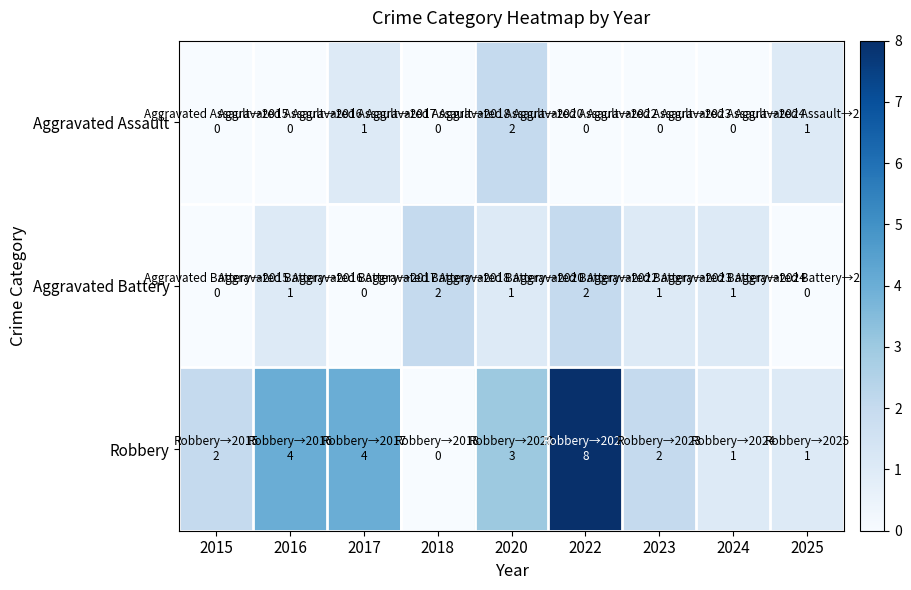

List the series in order of their peak value, highest first.

Robbery, Aggravated Assault, Aggravated Battery